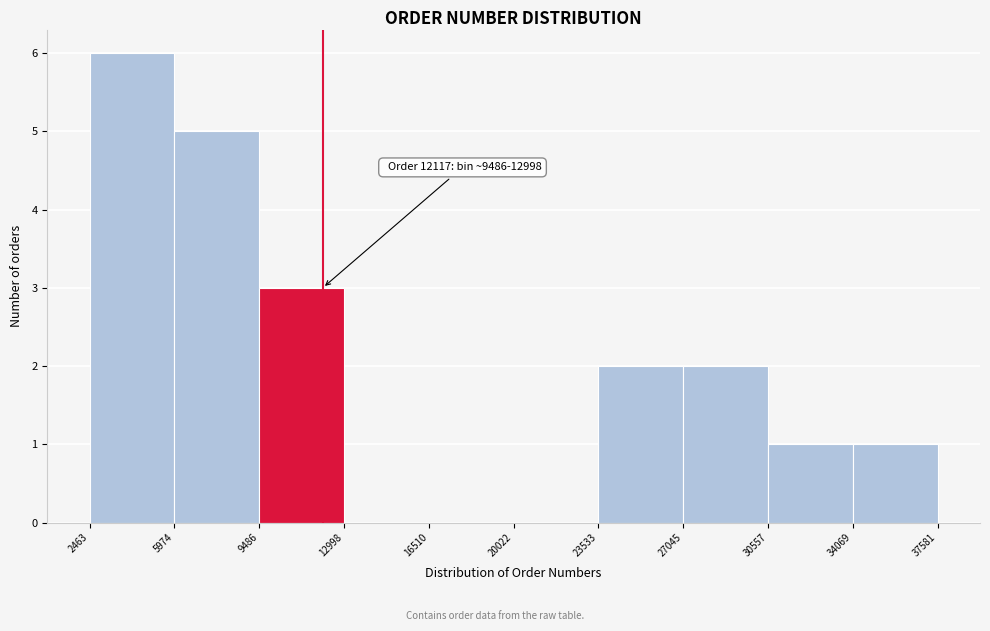

Over which range of the x-axis is the bar tallest?

2463 to 5974